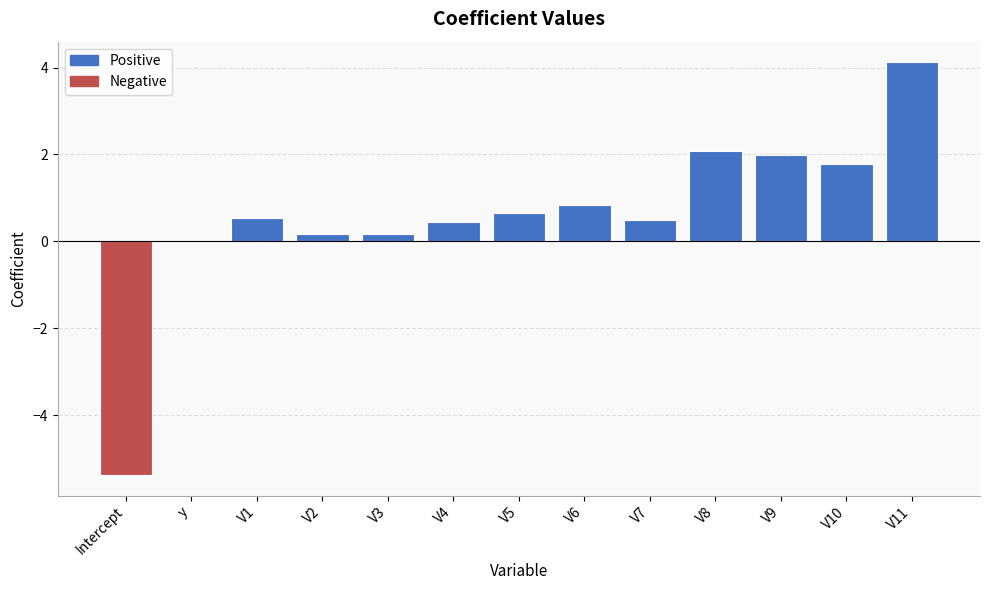

Between V3 and V9, which is larger?

V9